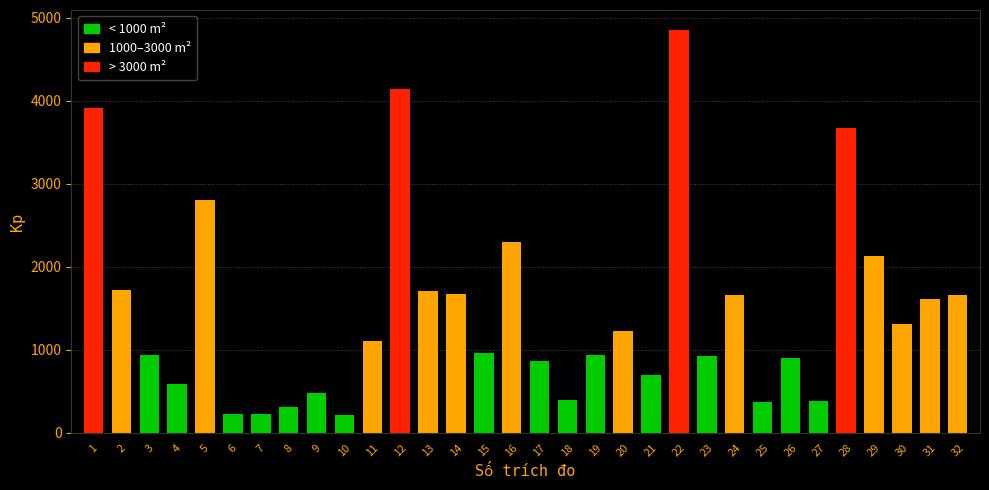

What is the difference between the maximum and second lowest values?

4623.3